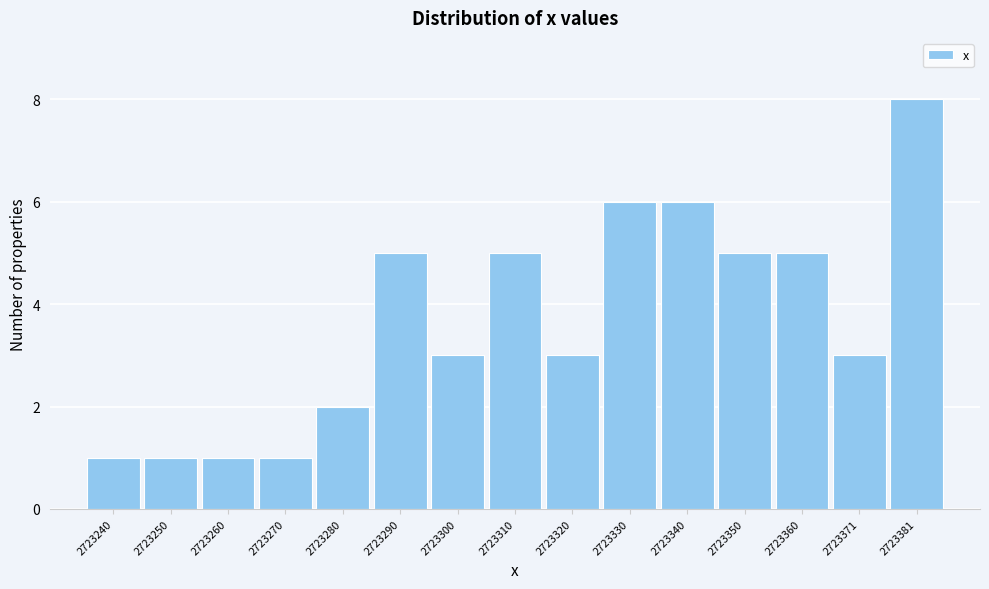

Reading left to right, list every bar in this chart as the range it spans on the x-axis followed by its height. Neither the bar edges nor the heights are printed on the chart, so give them approximately, as read against the axes.

2723234 to 2723246: 1
2723246 to 2723256: 1
2723256 to 2723266: 1
2723266 to 2723276: 1
2723276 to 2723286: 2
2723286 to 2723296: 5
2723296 to 2723306: 3
2723306 to 2723316: 5
2723316 to 2723326: 3
2723326 to 2723336: 6
2723336 to 2723346: 6
2723346 to 2723356: 5
2723356 to 2723366: 5
2723366 to 2723376: 3
2723376 to 2723386: 8